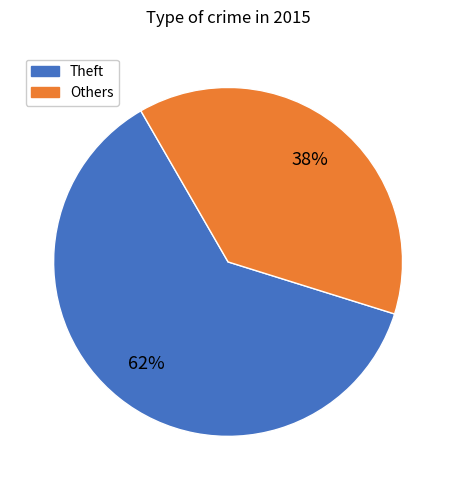

Does any single category account for the majority?

Yes